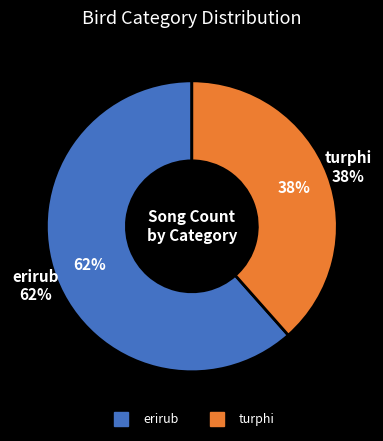

True or false: turphi accounts for 38% of the total.

True